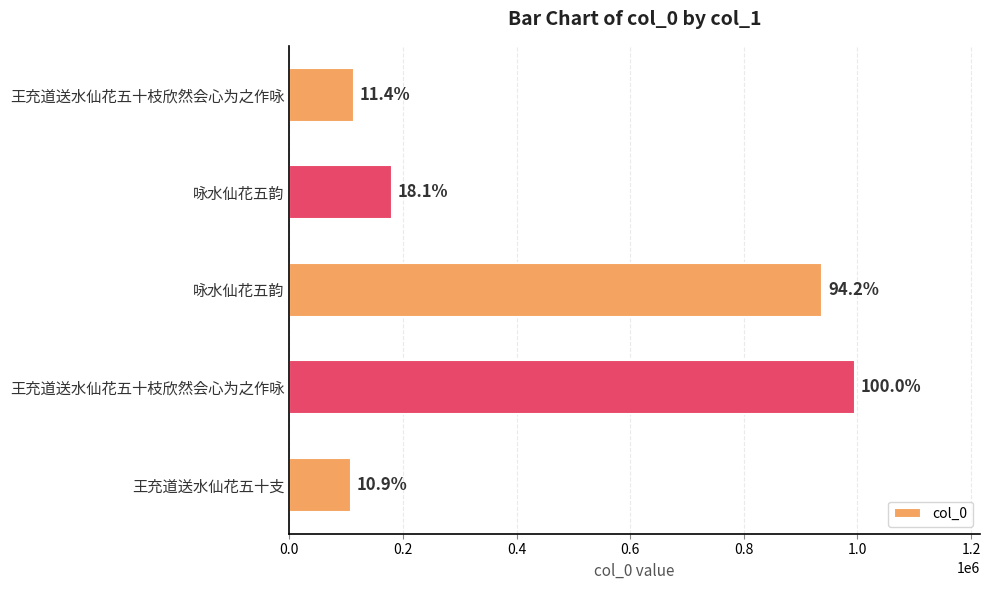

How many bars are there in total?

5